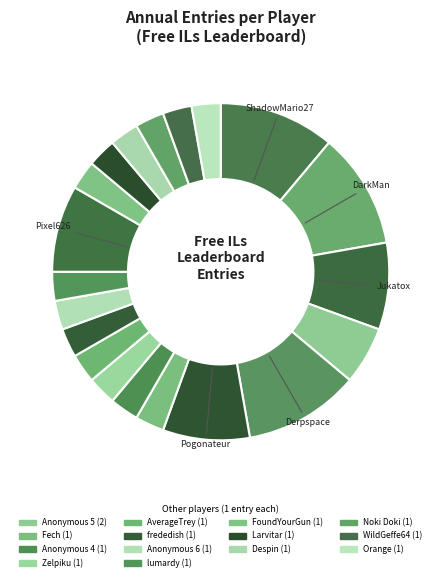

What is the smallest slice in the pie chart?

Fech